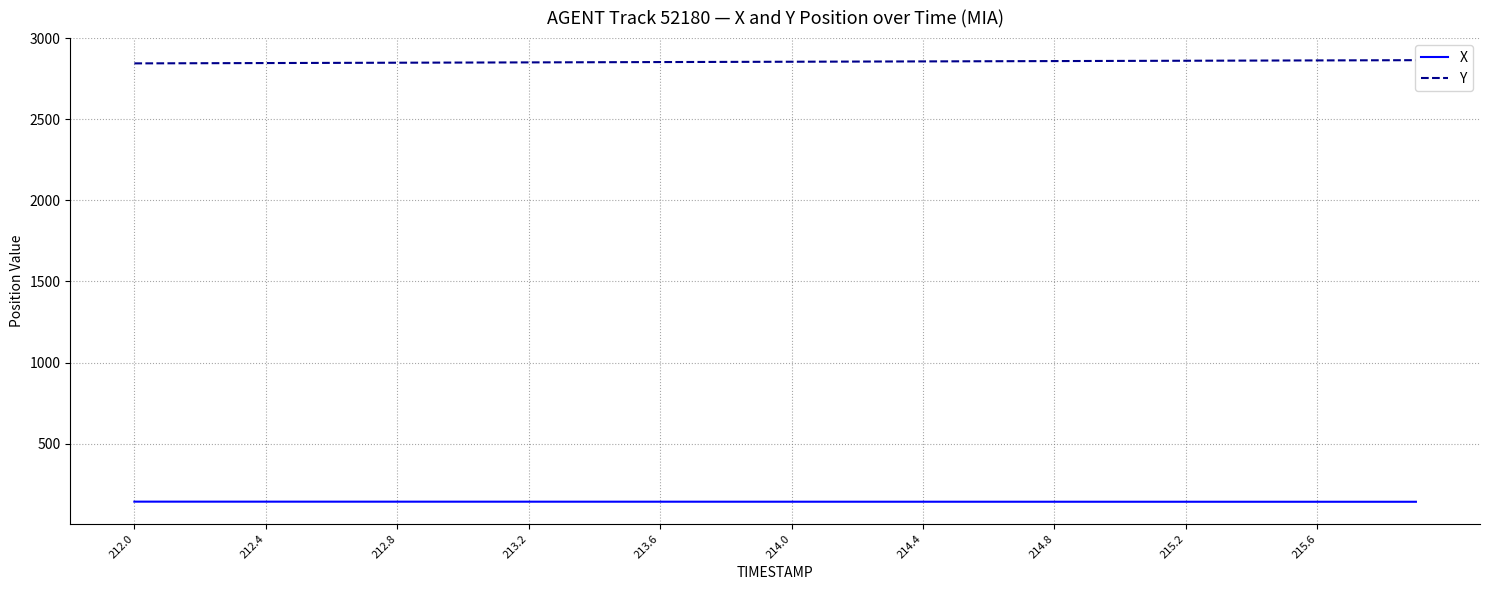

True or false: Y and X cross at least once.

False